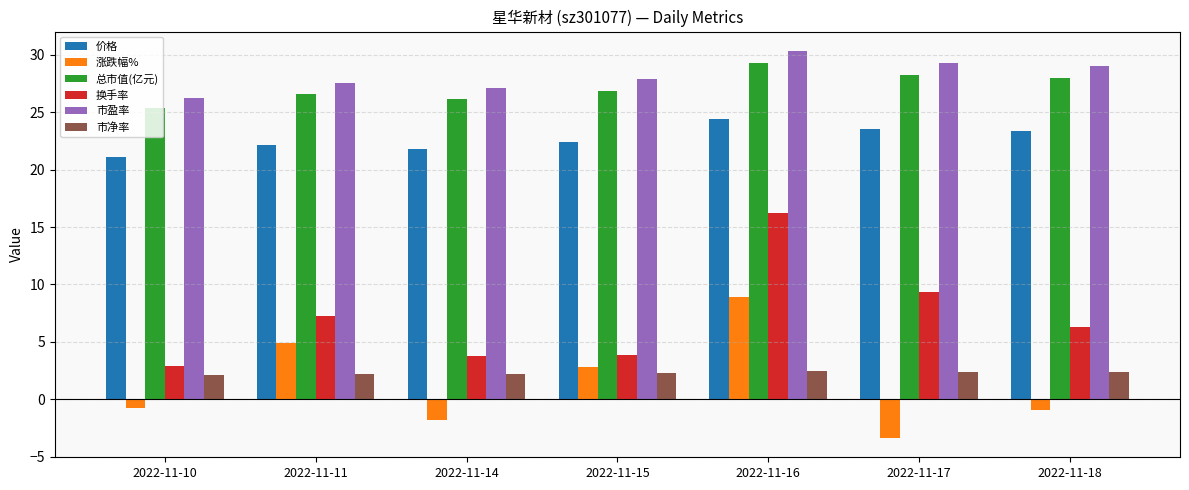

What is the highest value of the 市盈率 series?

30.3